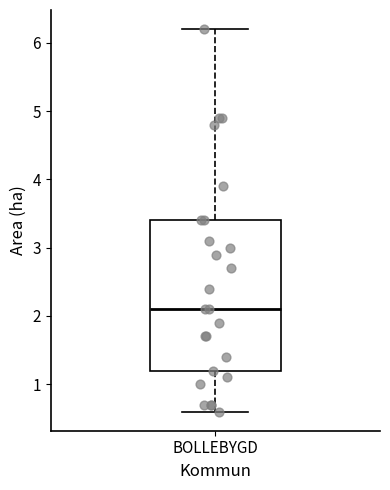

Read this box plot against the y-axis: the position of the median line, the range covered by the box, and the ends of both whiskers. The values are not printed on the chart, so give them approximately, as read against the axis.

median 2.1, box 1.2 to 3.4, whiskers 0.6 to 6.2